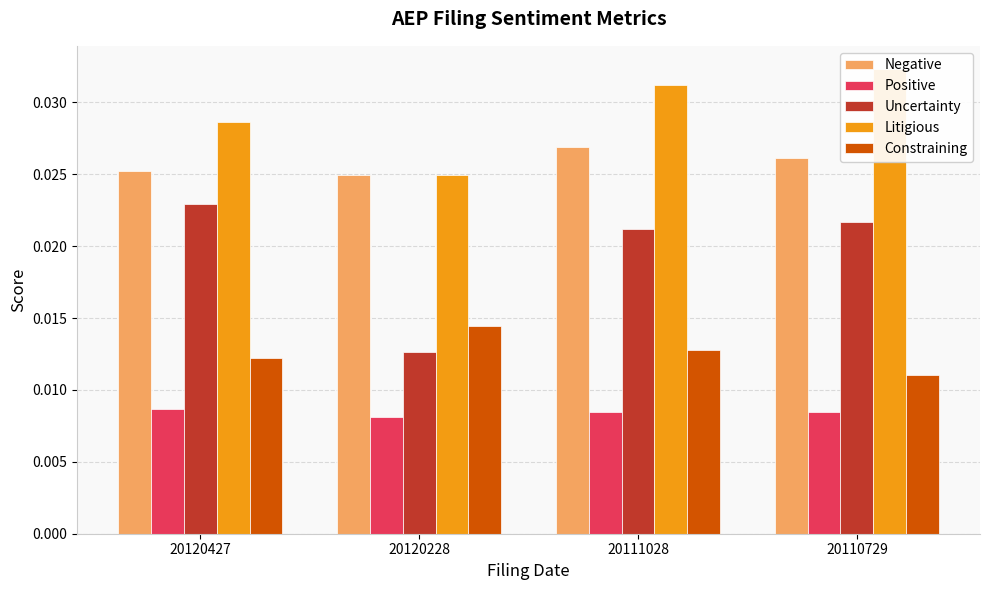

At 20120427, list the series in order from smallest to largest.

Positive, Constraining, Uncertainty, Negative, Litigious